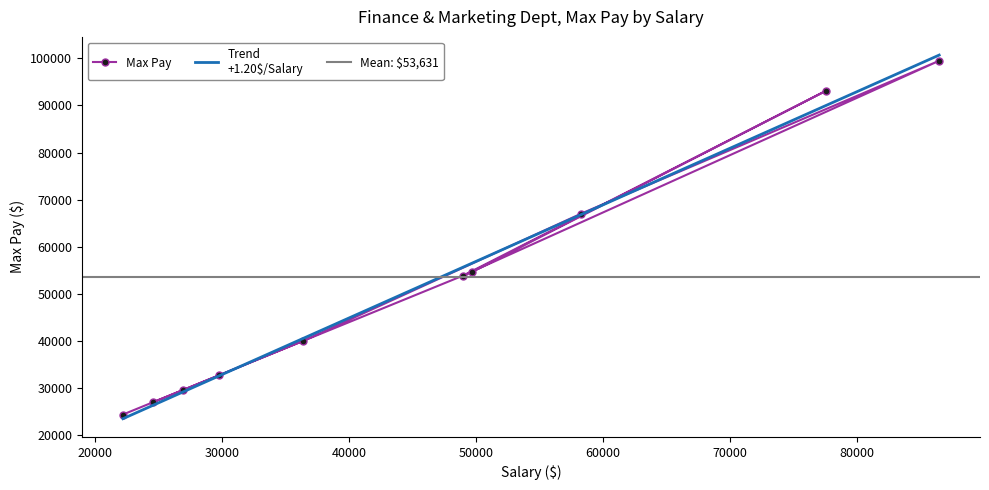

What is the value of the Max Pay point at the 6th from the left?

53900.0